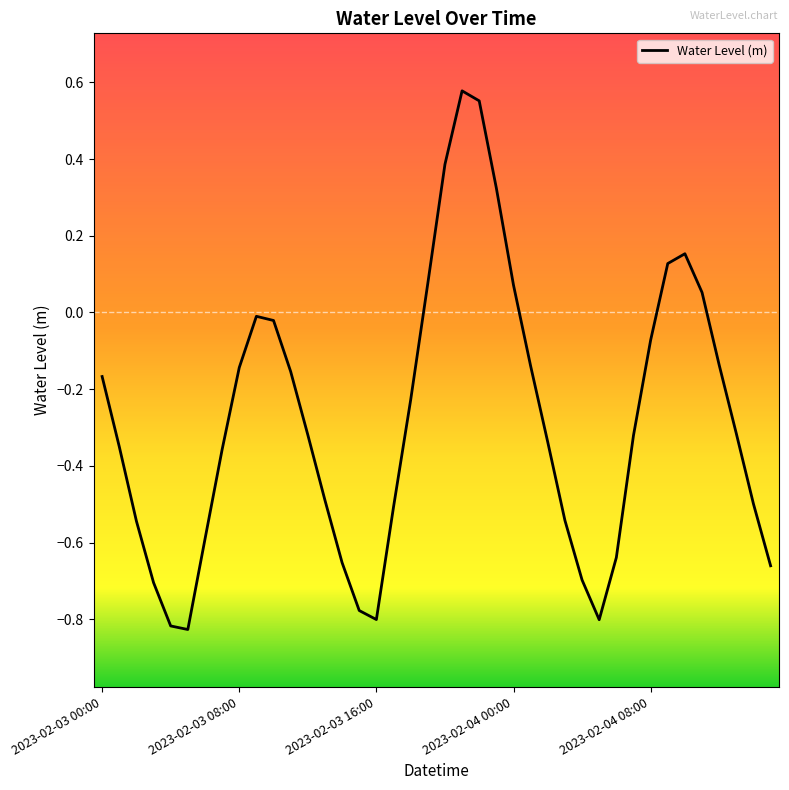

What is the difference between the maximum and minimum values?

1.4